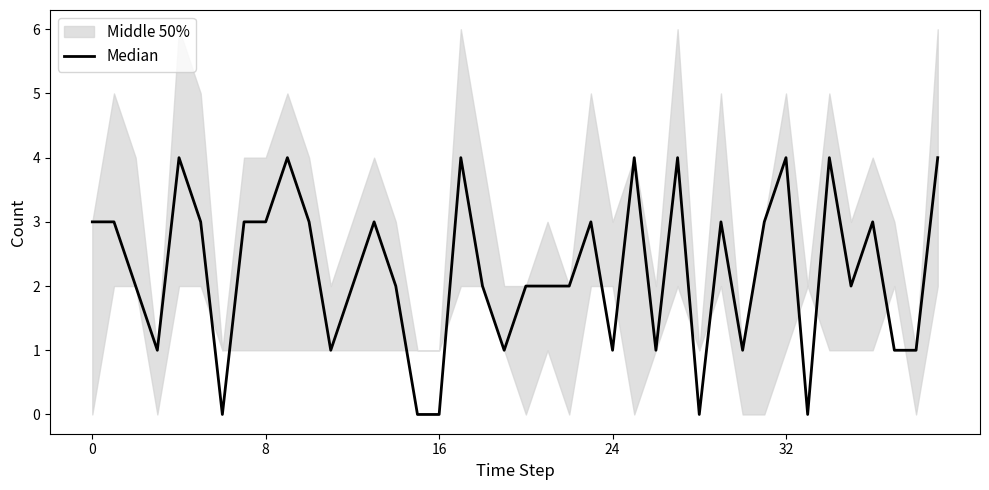

True or false: the data has more than 2 interior local peaks.

True